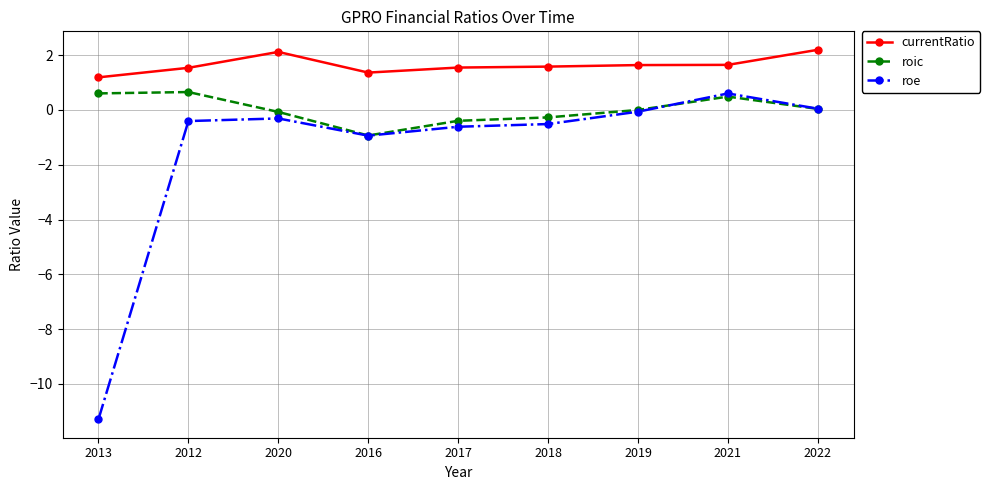

List the series in order of their overall mean, highest first.

currentRatio, roic, roe